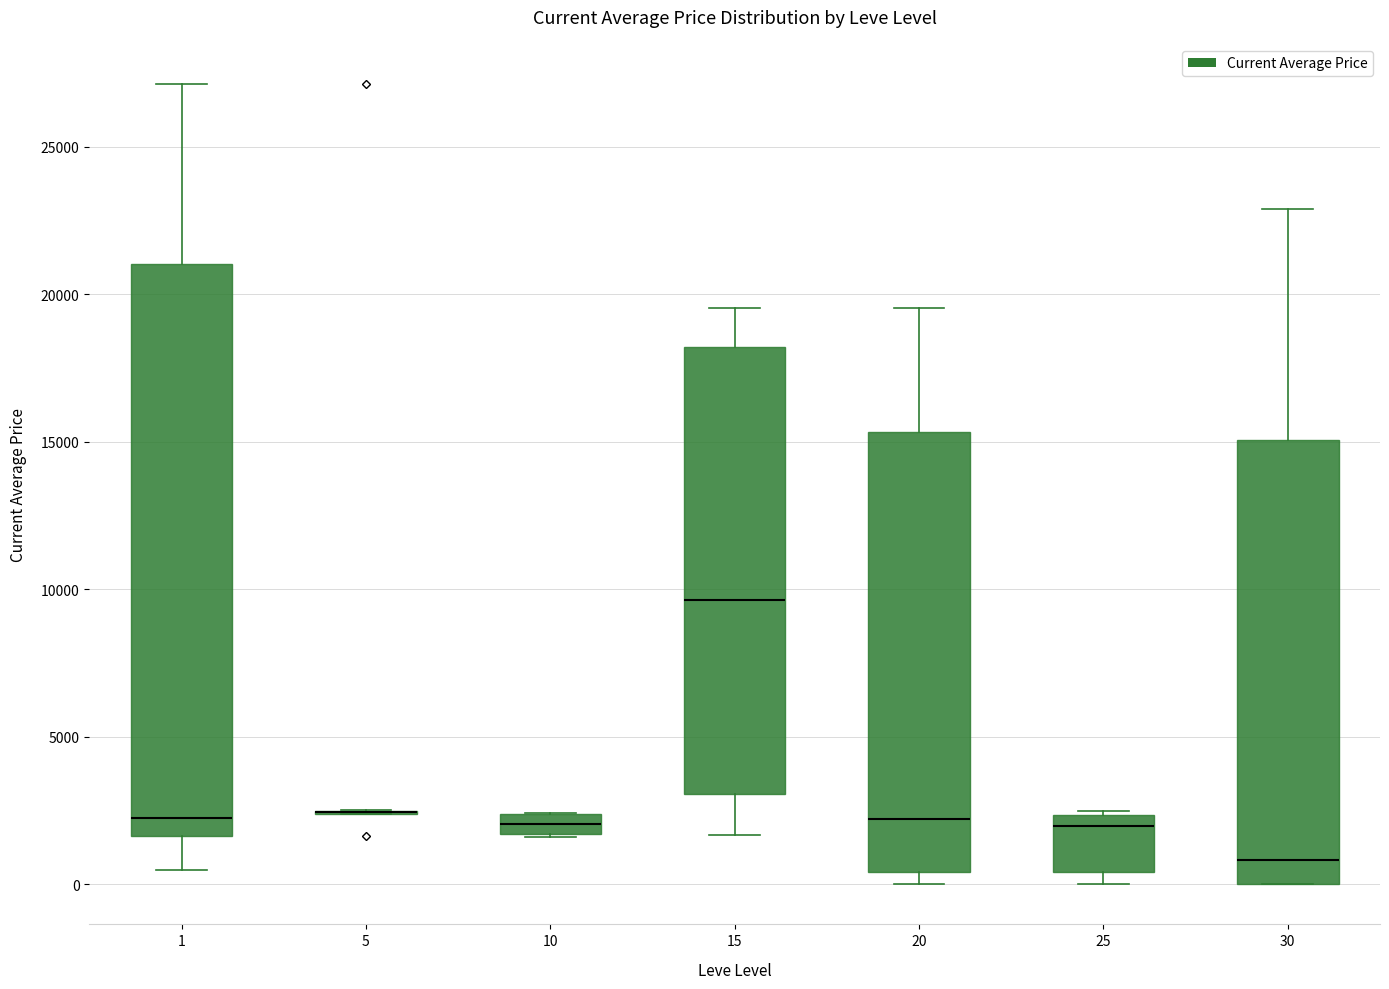

Where is the upper edge of the box at x = 10 on the y-axis? The values are not printed on the chart, so give them approximately, as read against the axis.

2500